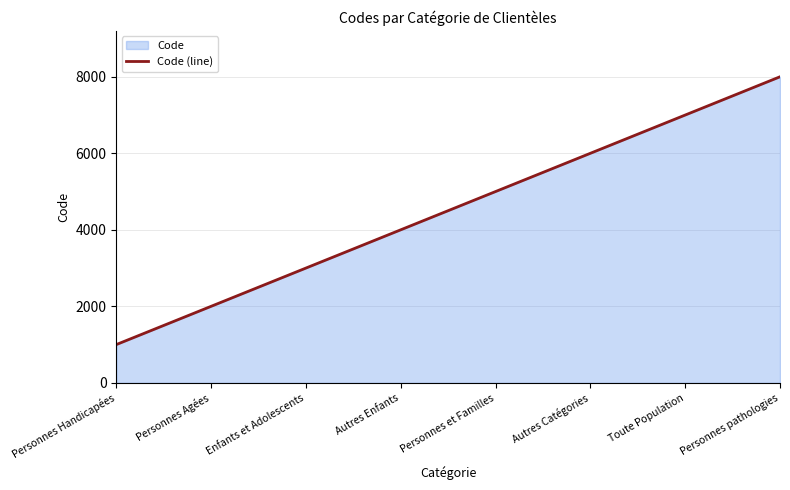

What is the difference between the maximum and minimum values?

7000